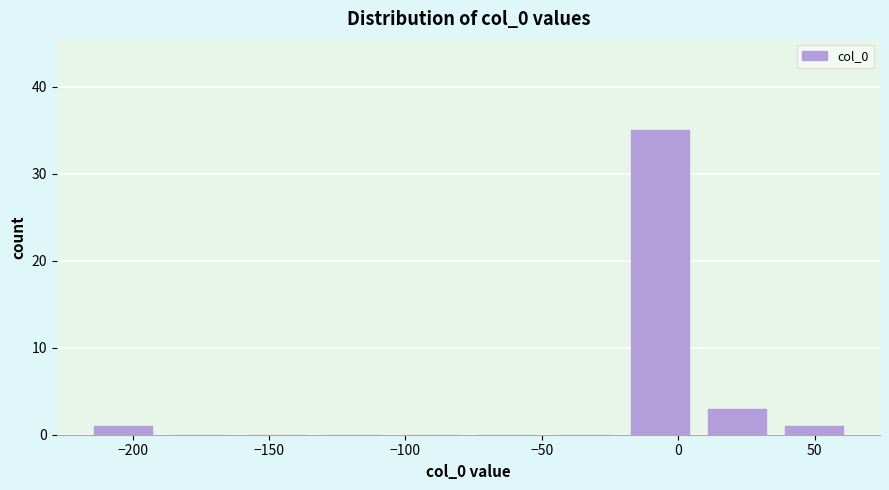

Reading left to right, transcribe this chart: for each bar, give the range it covers on the x-axis and its height. Neither the bar edges nor the heights are printed on the chart, so give them approximately, as read against the axes.

-220 to -190: 1
-190 to -160: 0
-160 to -135: 0
-135 to -105: 0
-105 to -75: 0
-75 to -50: 0
-50 to -20: 0
-20 to 5: 35
5 to 35: 3
35 to 65: 1